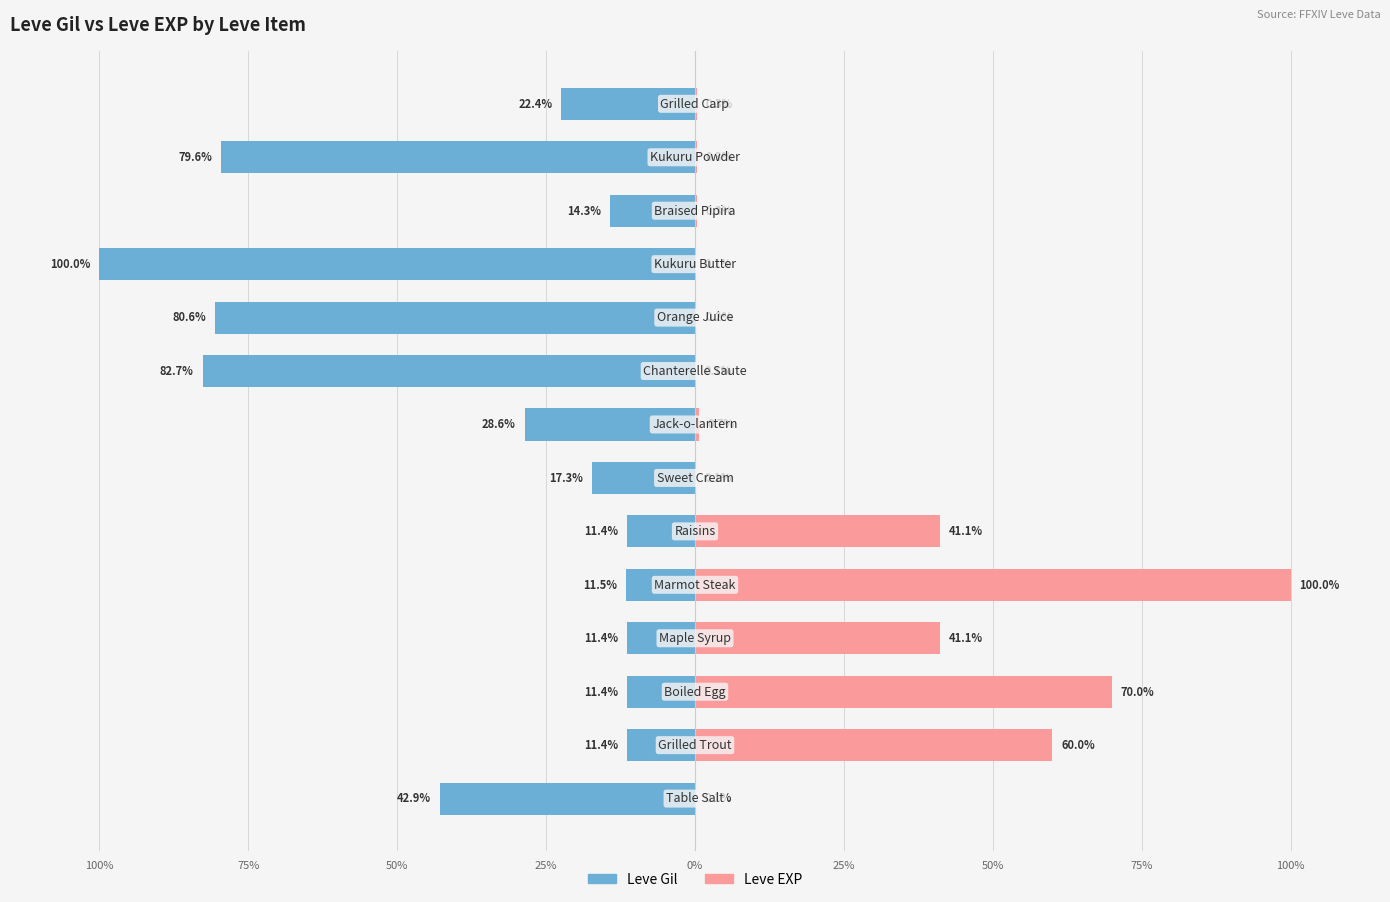

What is the highest value of the Leve EXP series?

100.0